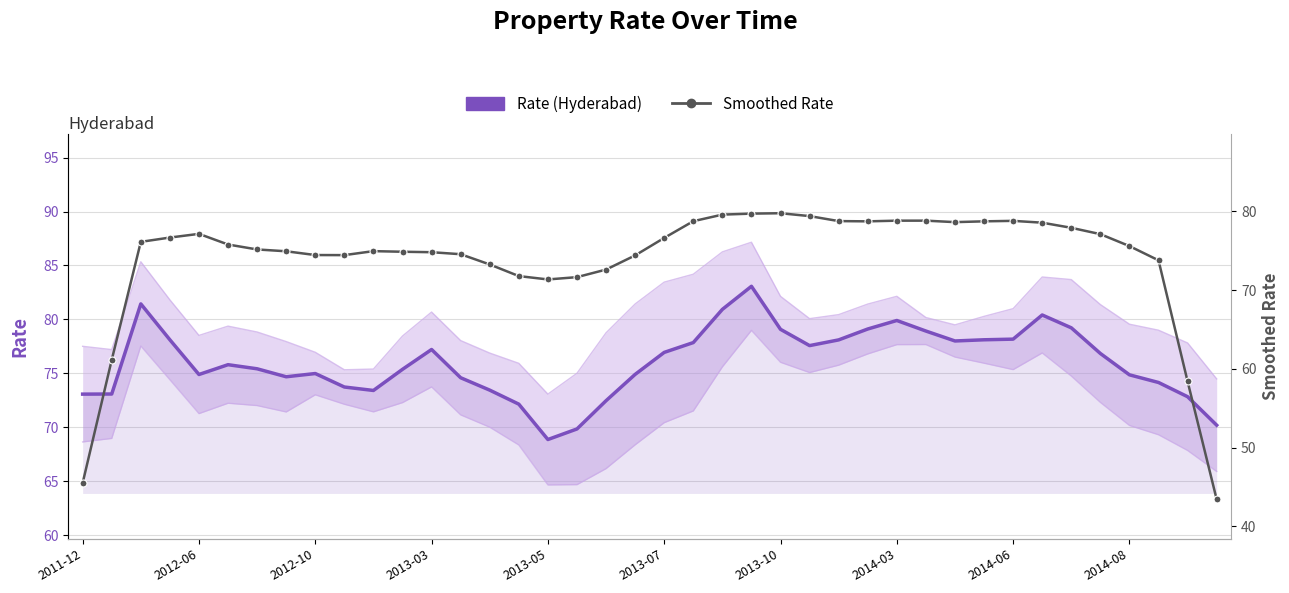

True or false: Smoothed Rate has more than 0 points higher than both neighbors.

True